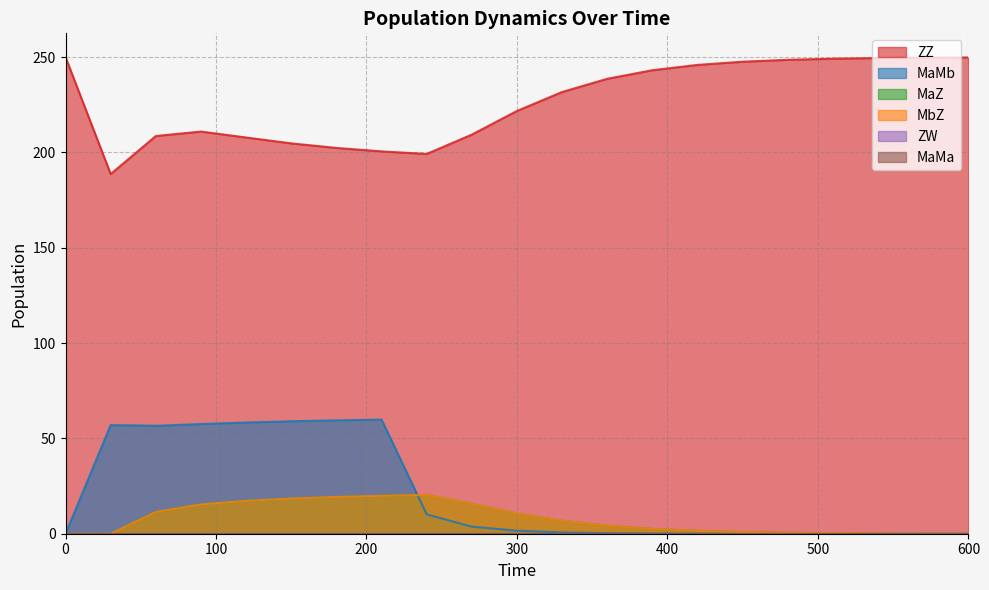

How many lines are shown in the chart?

6